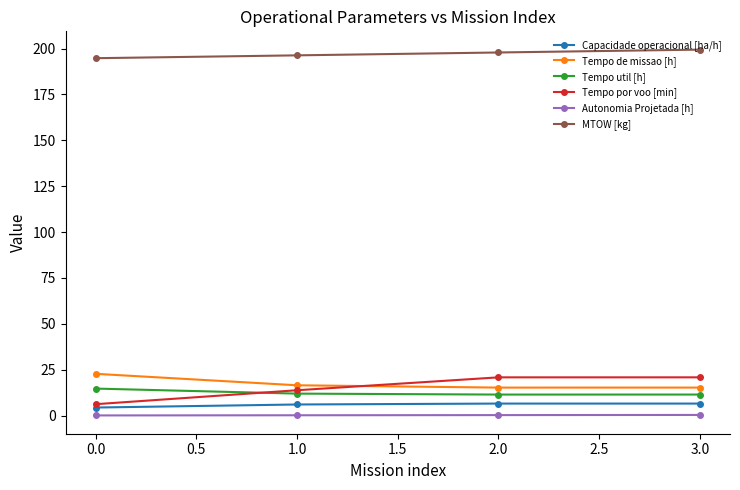

The value of MTOW [kg] at 1.0 is 89.0. True or false?

False